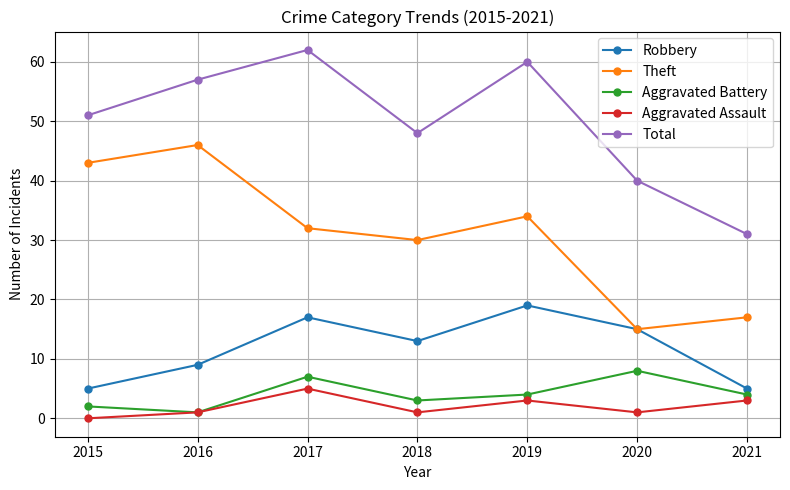

Rank the series at 2019 from highest to lowest value.

Total, Theft, Robbery, Aggravated Battery, Aggravated Assault